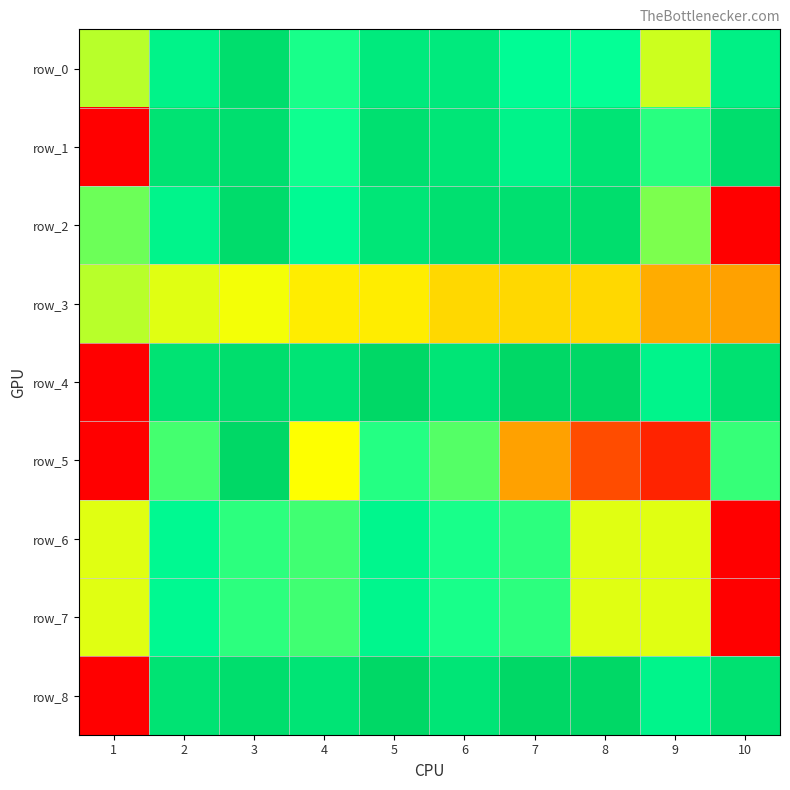

How many positive values does the row_1 series have?

9